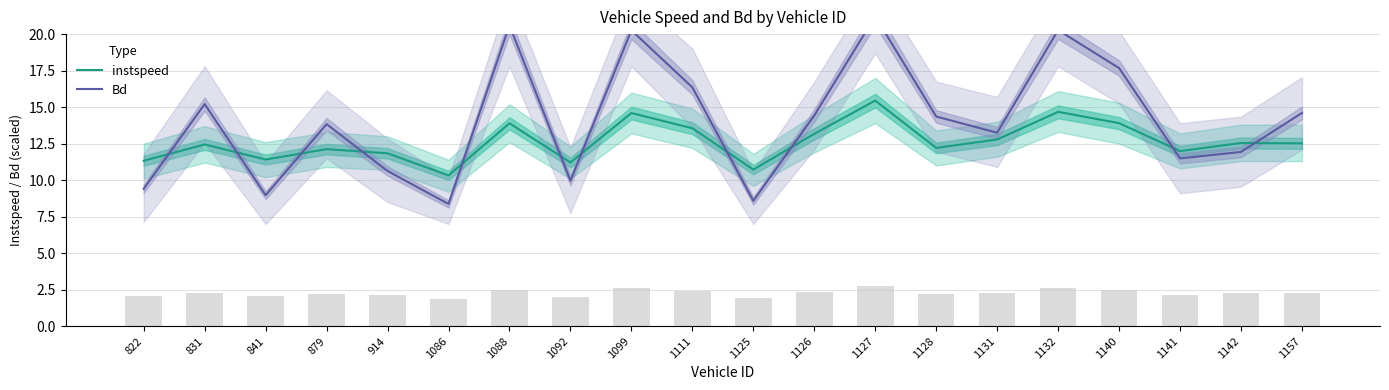

Reading left to right, list all the values displayed in this chart.

instspeed: 11.3	12.4	11.4	12.1	11.8	10.3	13.9	11.2	14.6	13.6	10.7	13.2	15.4	12.2	12.8	14.7	13.9	12.0	12.5	12.5
Bd: 9.4	15.2	9.0	13.8	10.6	8.4	20.6	10.0	20.3	16.4	8.6	14.4	21.2	14.4	13.2	20.3	17.7	11.5	11.9	14.6